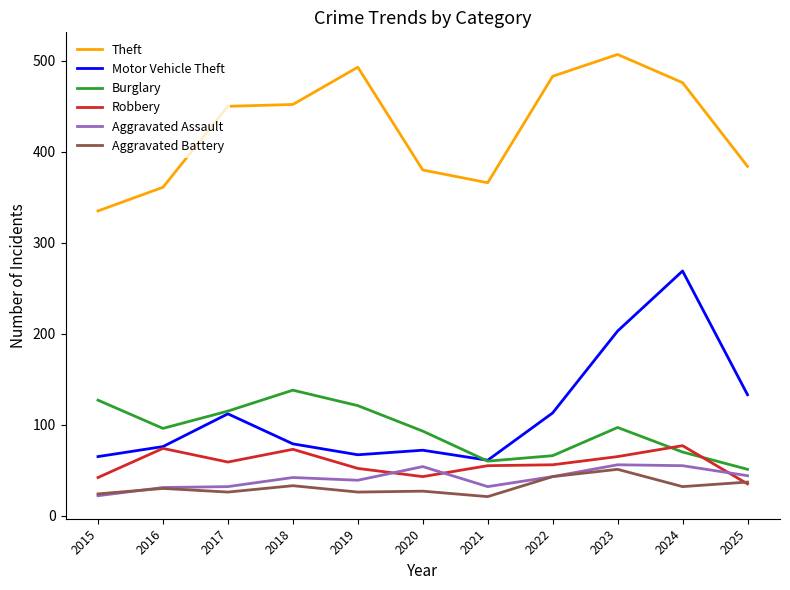

What is the spread (max minus min) of values at 2023?

456